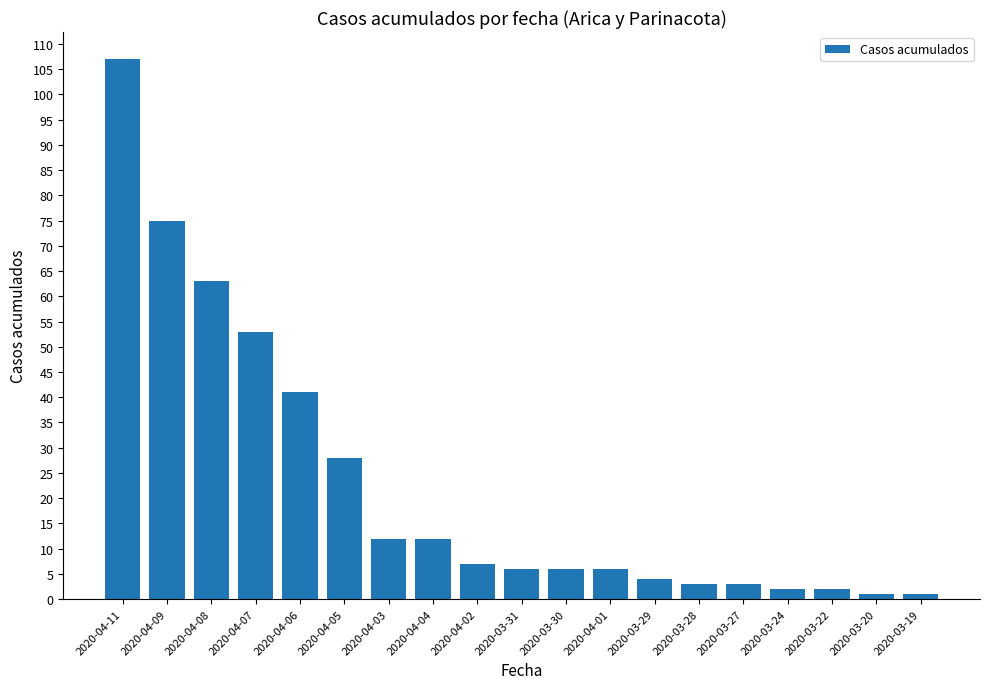

Count the number of categories in the chart.

19